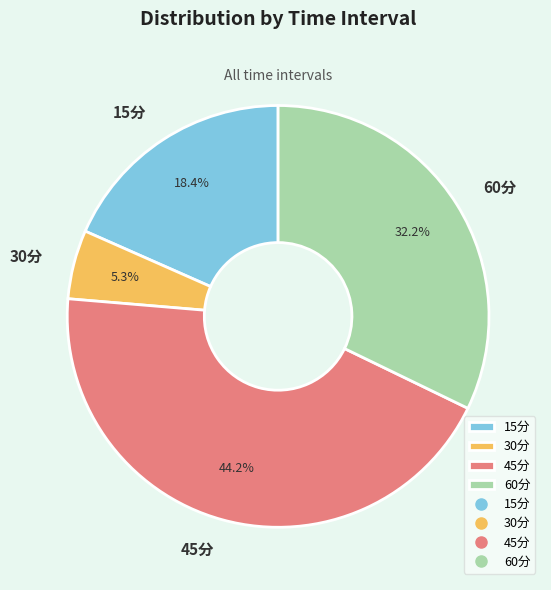

To the nearest percent, what is the average slice percentage?

25%